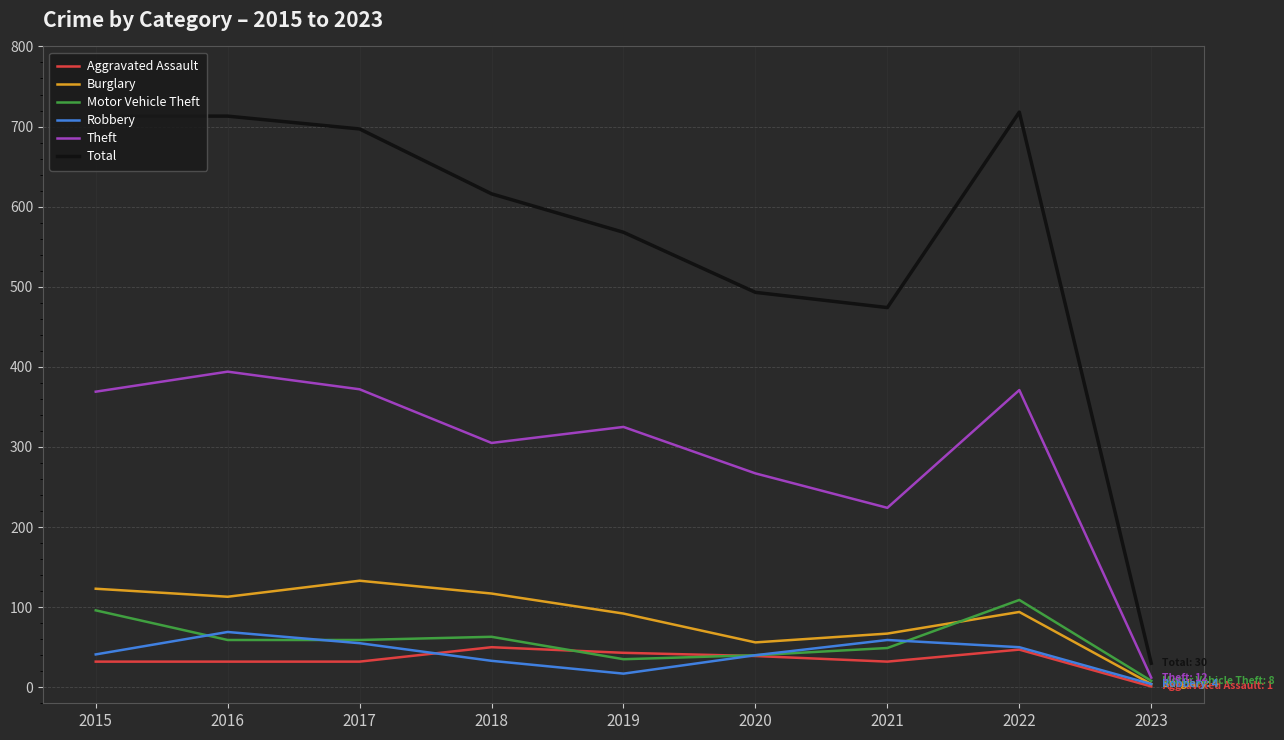

Is the value of Motor Vehicle Theft at 2020 greater than the value of Aggravated Assault at 2021?

Yes